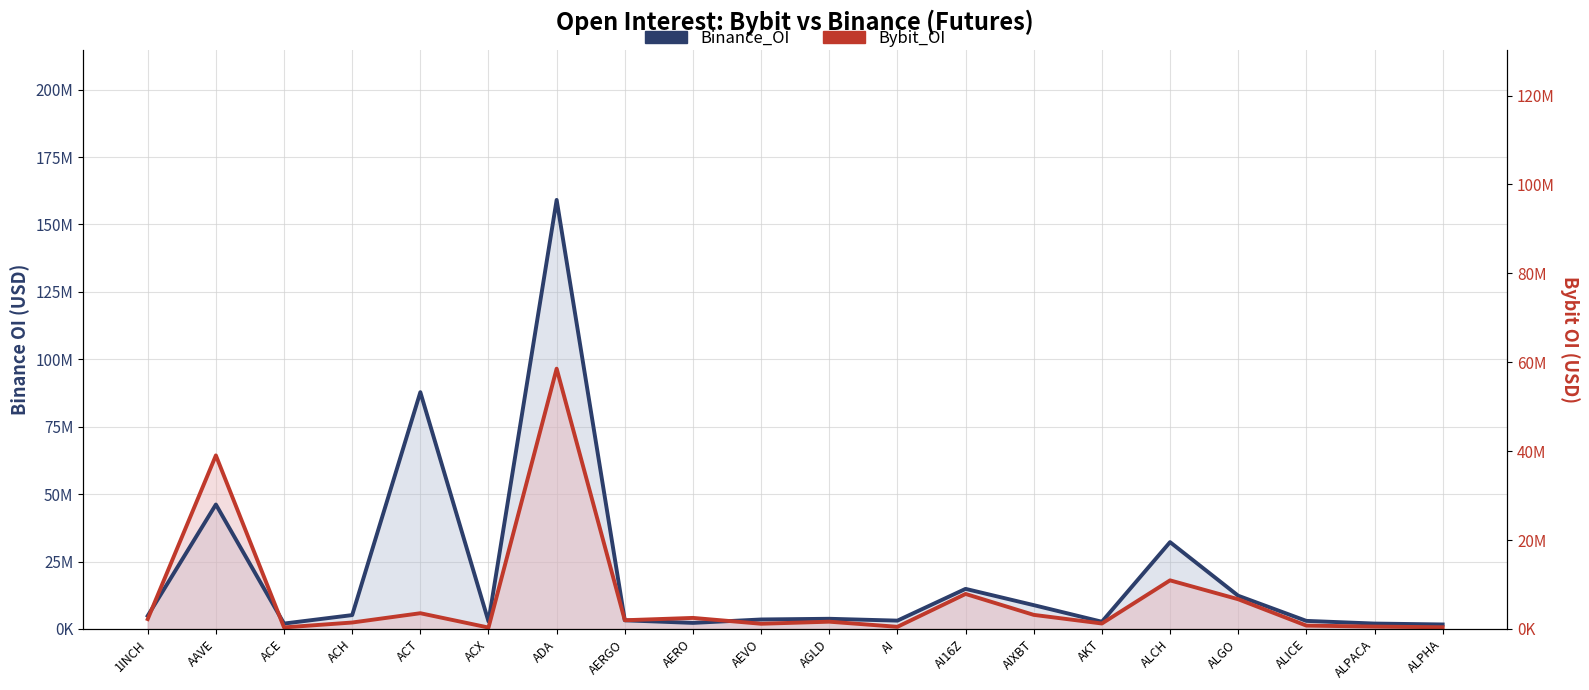

How many times do Binance_OI and Bybit_OI cross each other?

4